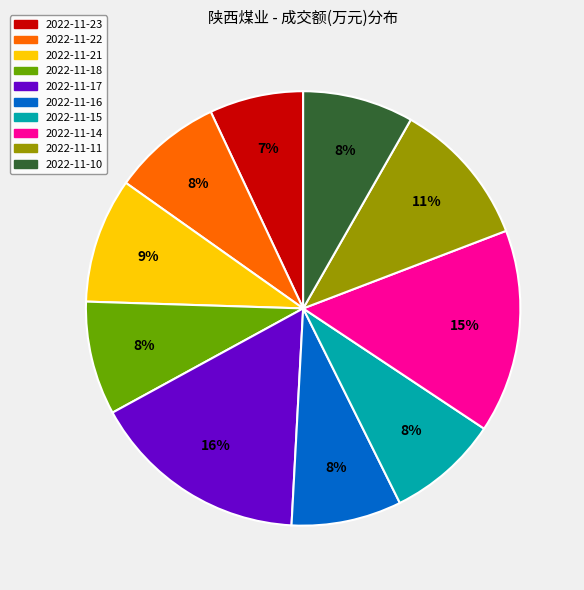

Do 2022-11-23 and 2022-11-21 together represent more than half of the pie?

No